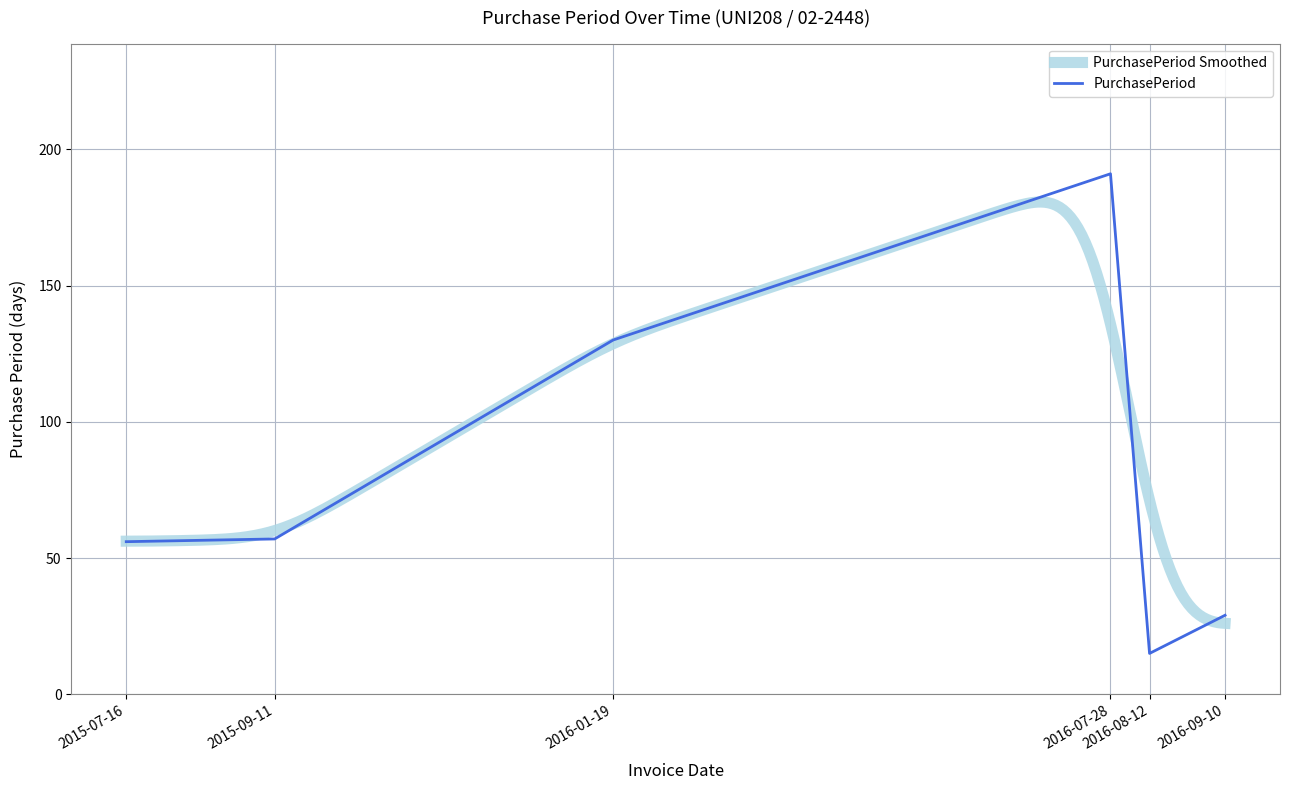

Between 2015-09-11 and 2016-09-10, which is larger?

2015-09-11